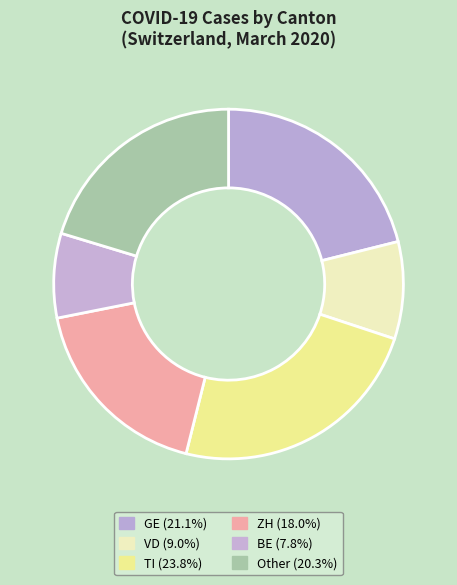

How many slices are in this pie chart?

6